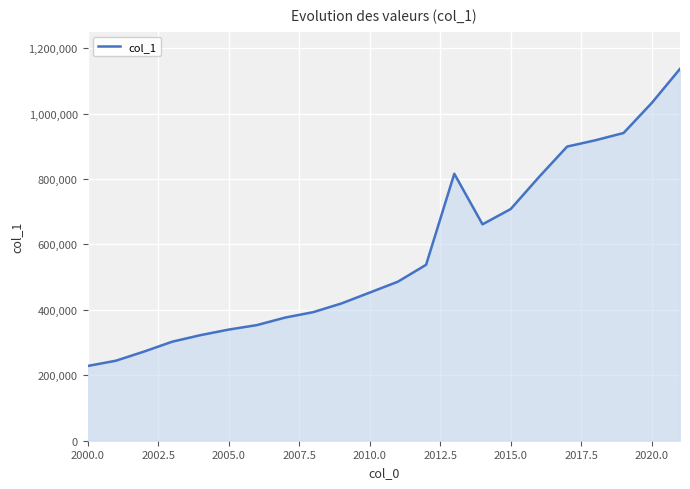

What is the minimum value shown in the chart?

228383